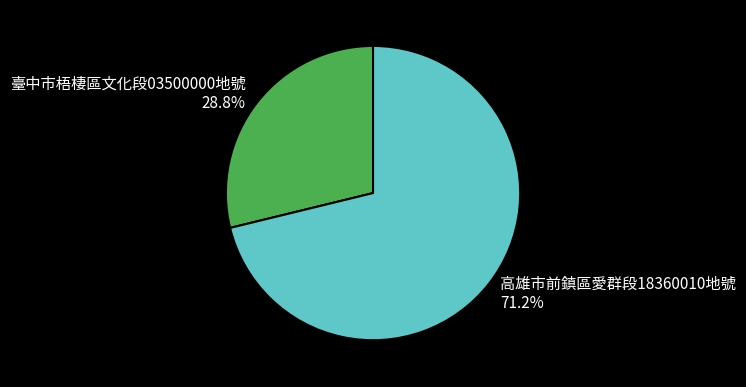

What is the largest slice in the pie chart?

高雄市前鎮區愛群段18360010地號